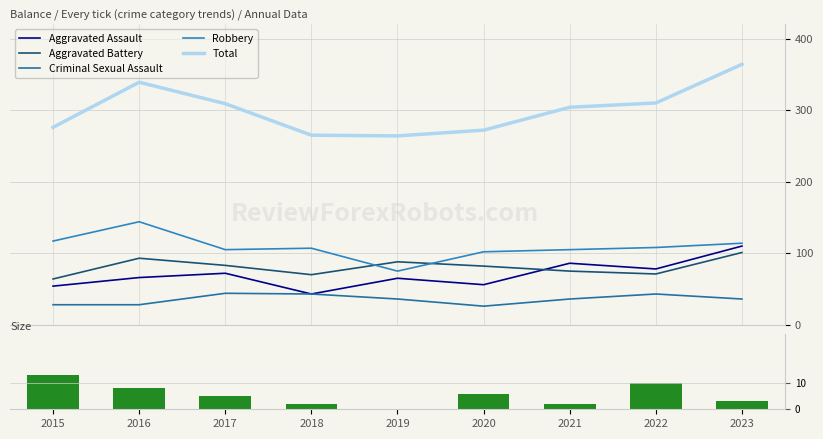

At which label does Aggravated Battery reach its peak?

2023